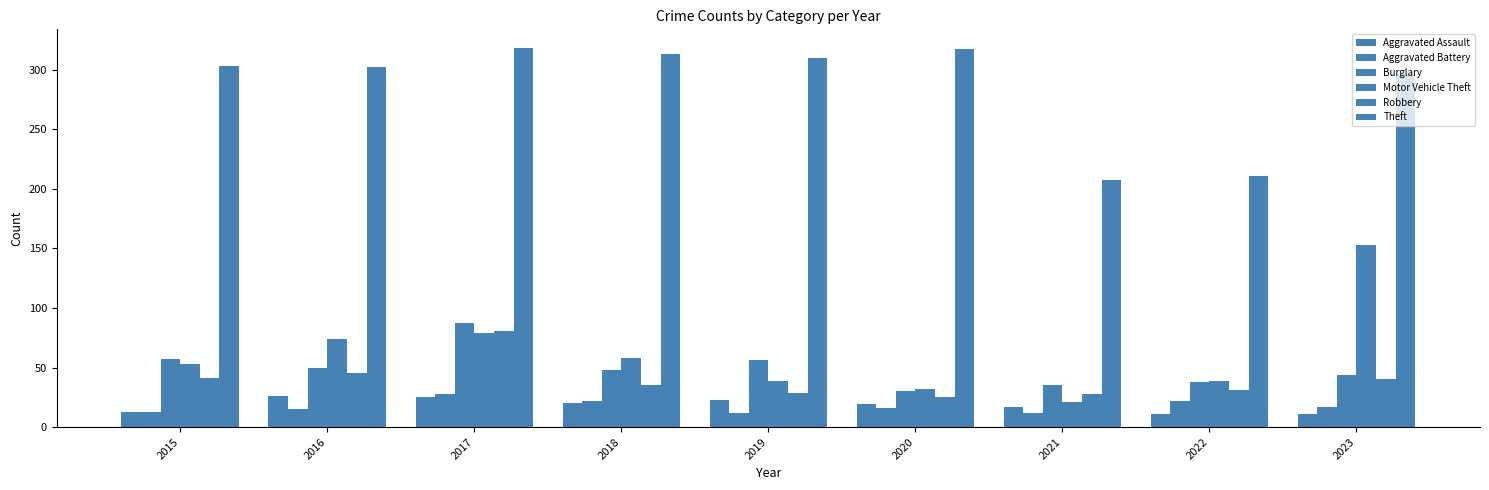

What is the average value of the Burglary series?

49